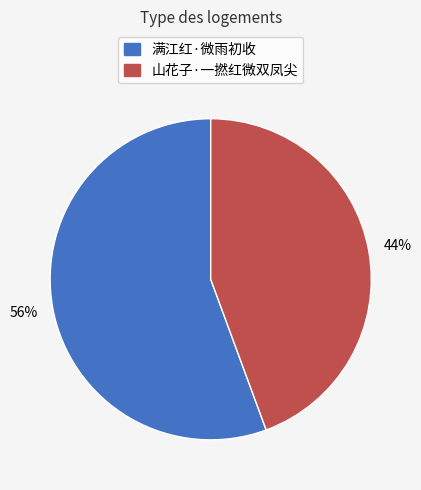

What percentage is the 满江红·微雨初收 slice, to the nearest percent?

56%